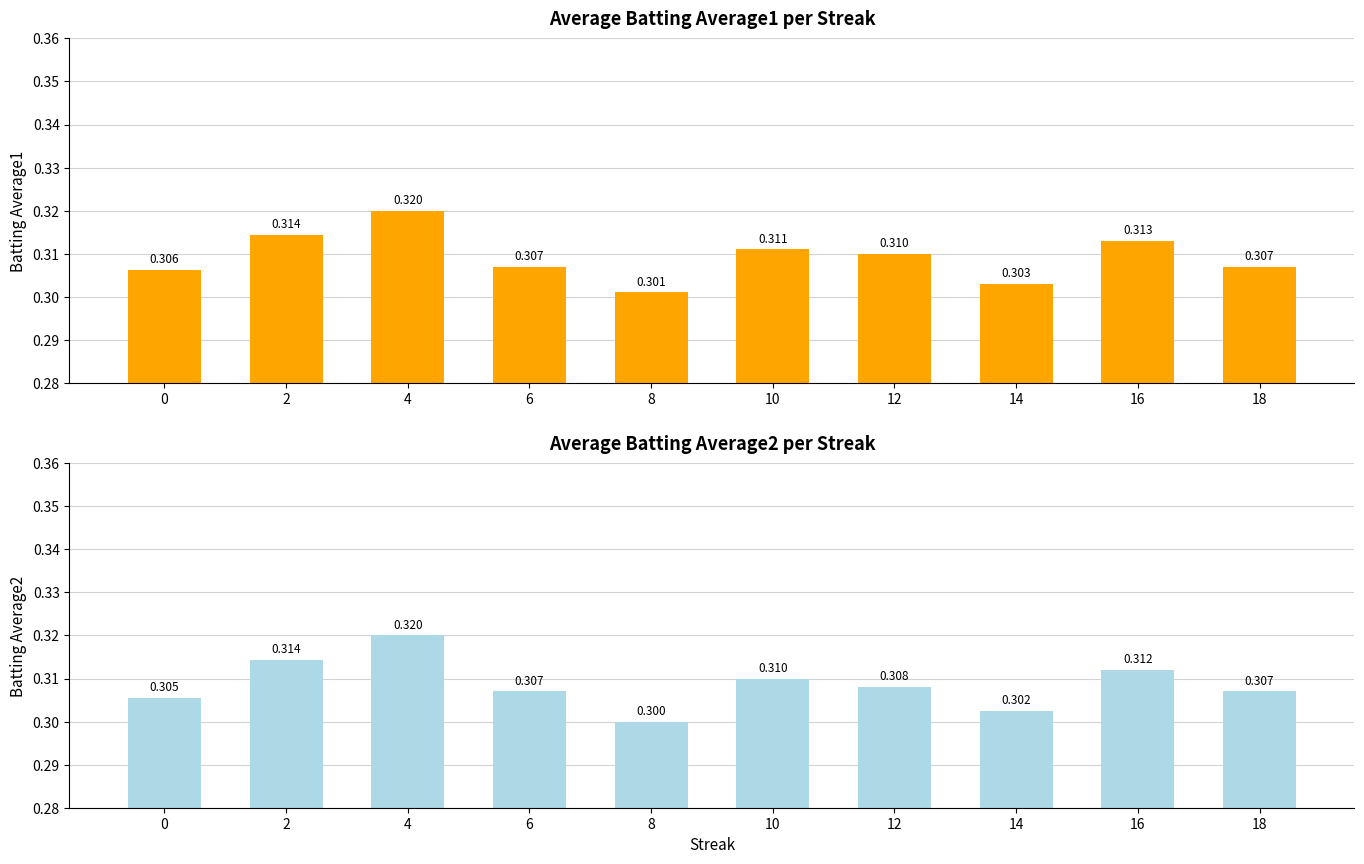

List the series in order of their peak value, lowest first.

Batting Average1, Batting Average2